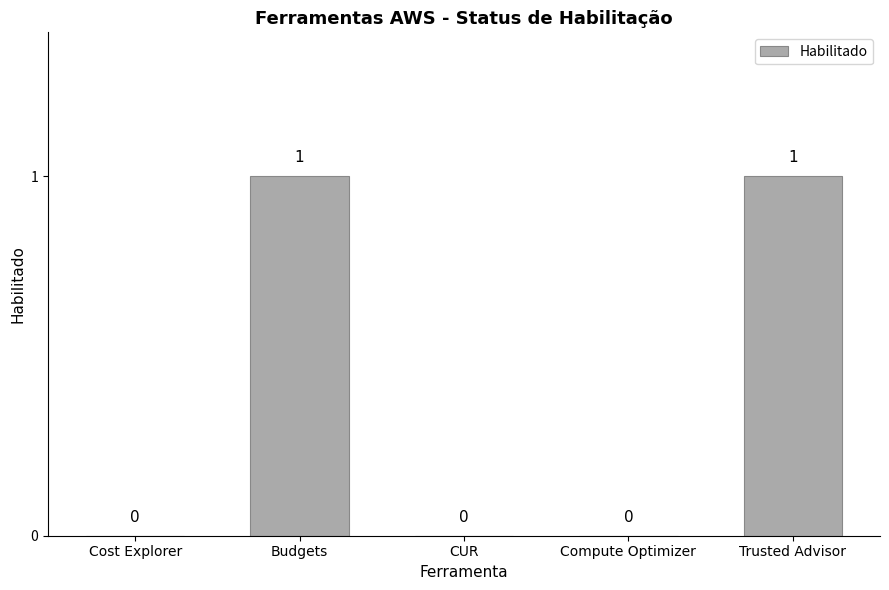

How many categories are shown in the chart?

5